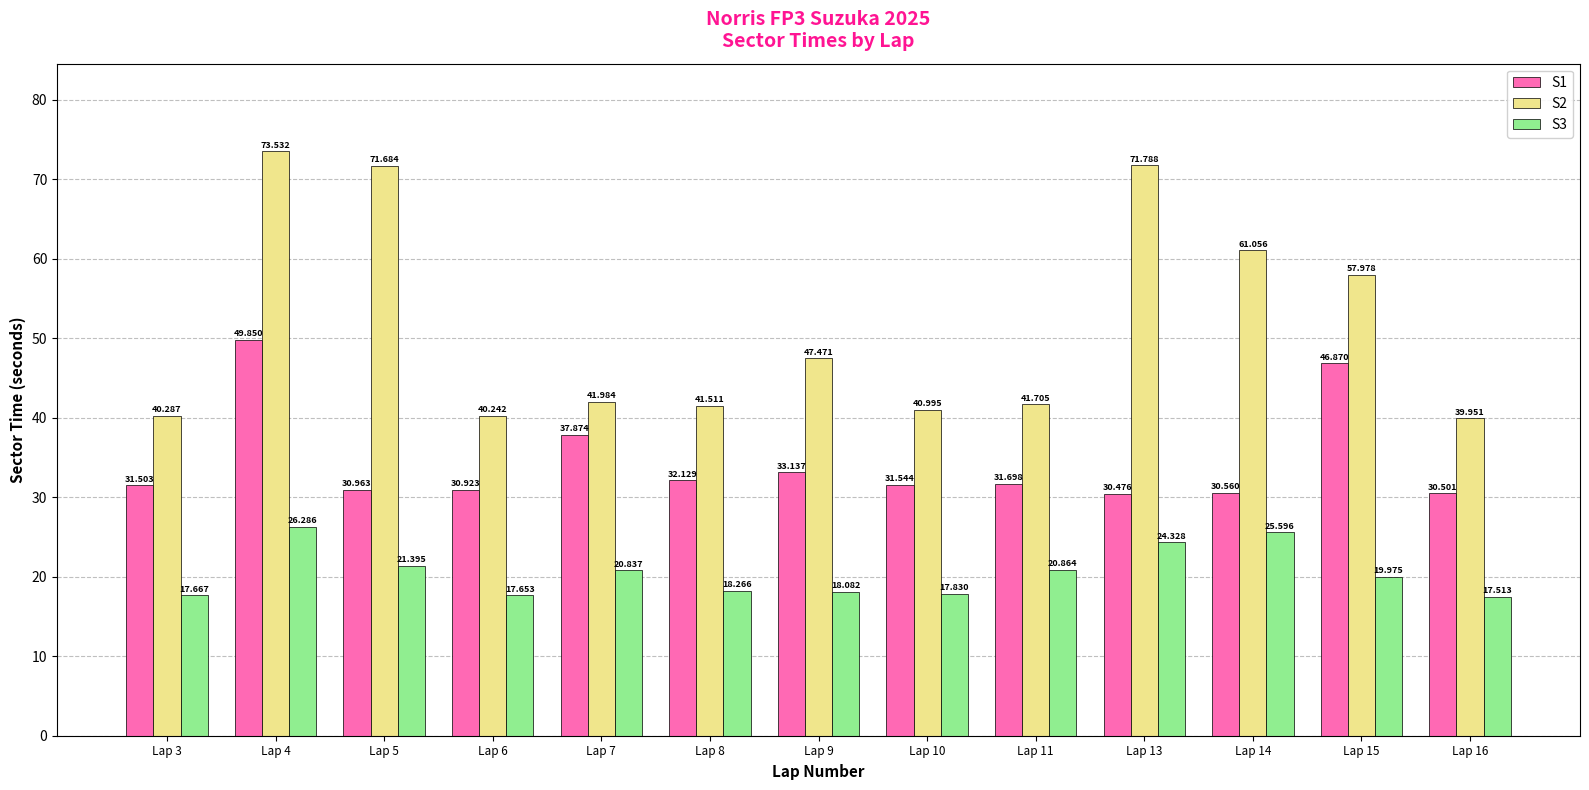

Reading right to left, what are all the values shown in this chart?

S1: 30.5	46.9	30.6	30.5	31.7	31.5	33.1	32.1	37.9	30.9	31.0	49.9	31.5
S2: 40.0	58.0	61.1	71.8	41.7	41.0	47.5	41.5	42.0	40.2	71.7	73.5	40.3
S3: 17.5	20.0	25.6	24.3	20.9	17.8	18.1	18.3	20.8	17.7	21.4	26.3	17.7